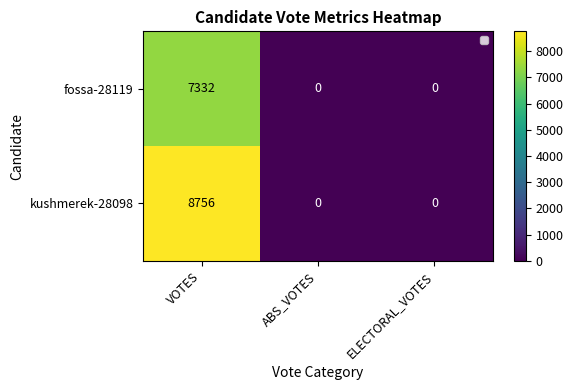

At ELECTORAL_VOTES, list the series in order from largest to smallest.

fossa-28119, kushmerek-28098